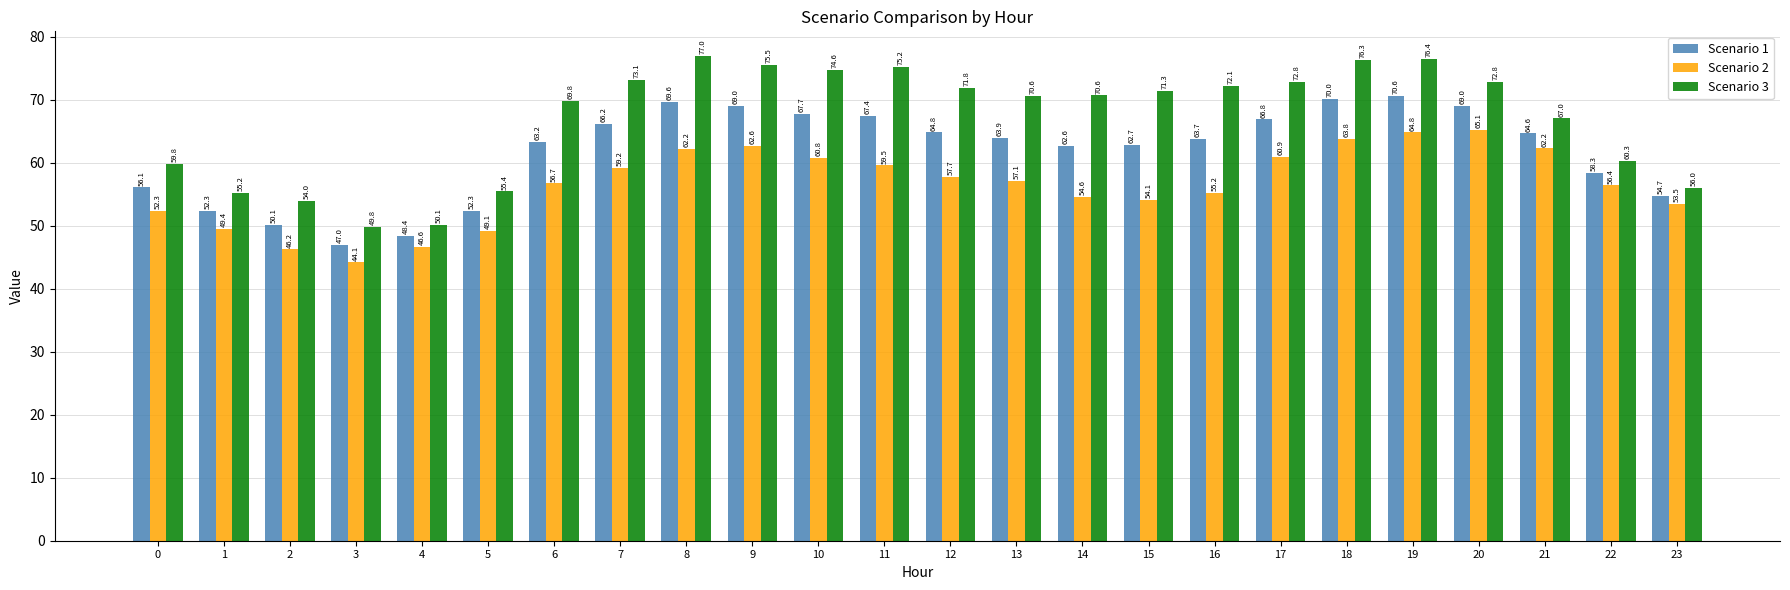

What are all the series names shown in the legend?

Scenario 1, Scenario 2, Scenario 3